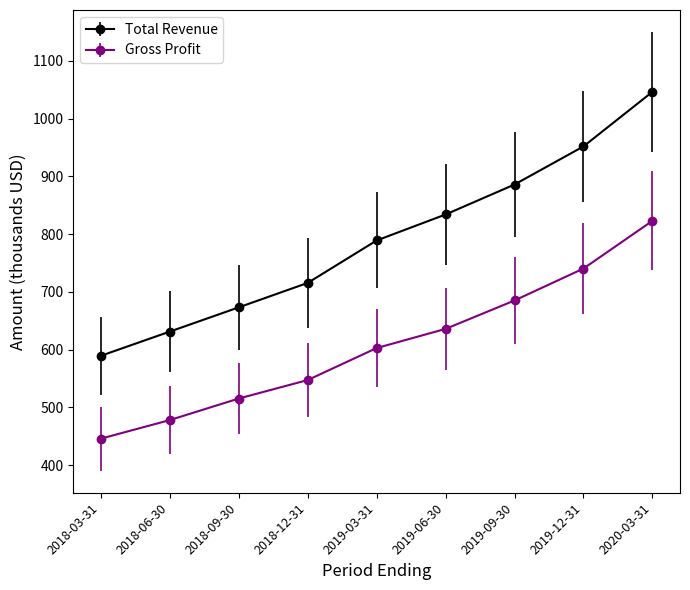

Count the number of categories in the chart.

9